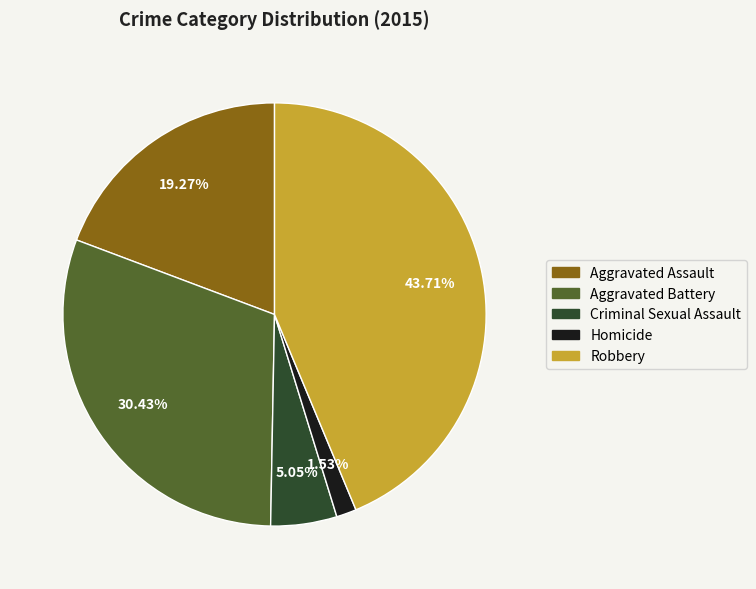

Does Robbery represent more than half of the total?

No